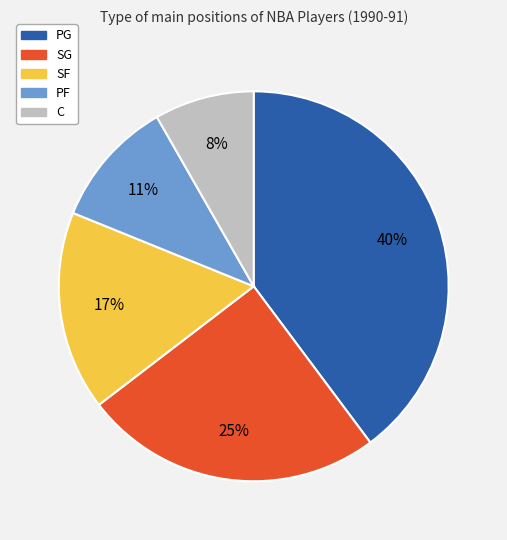

Is the sum of C and PG greater than half?

No